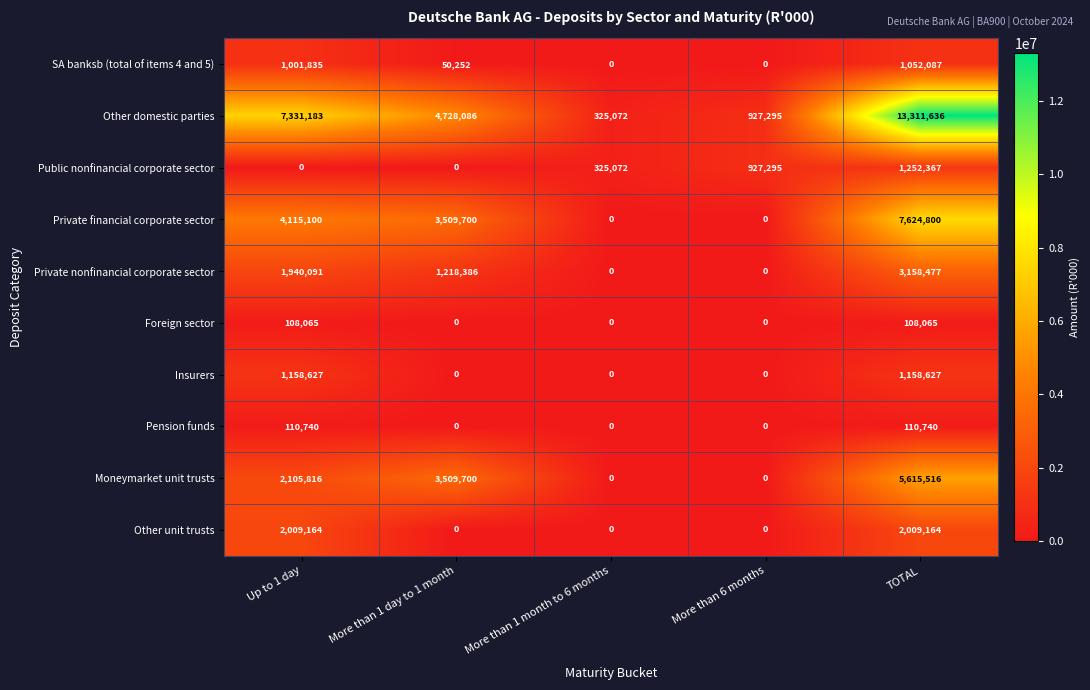

Which label corresponds to the largest value in the chart?

TOTAL